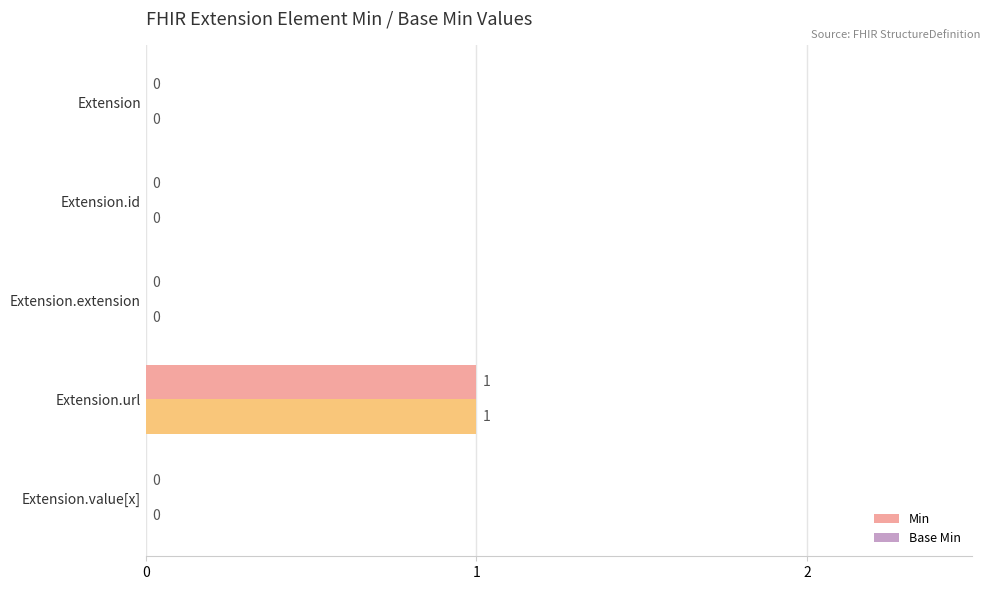

How many values in Min are above zero?

1